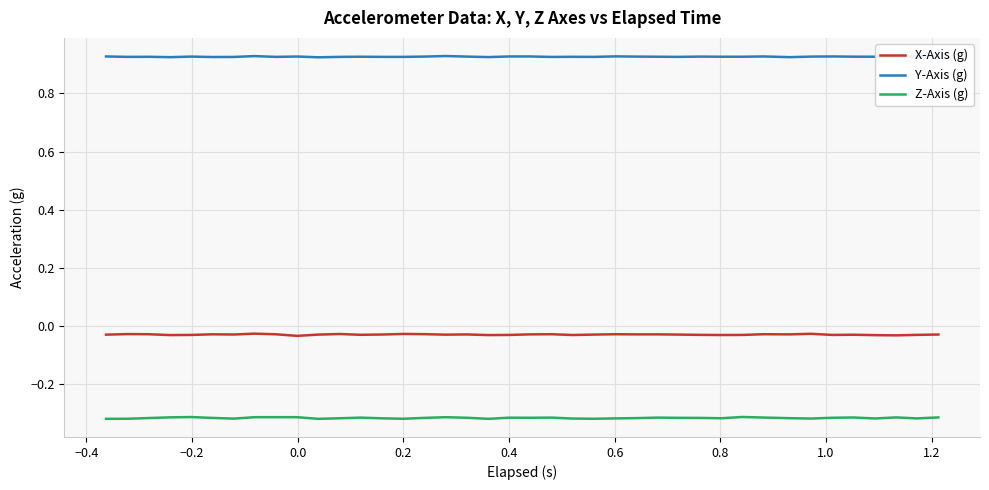

Which series has the largest total across all categories?

Y-Axis (g)